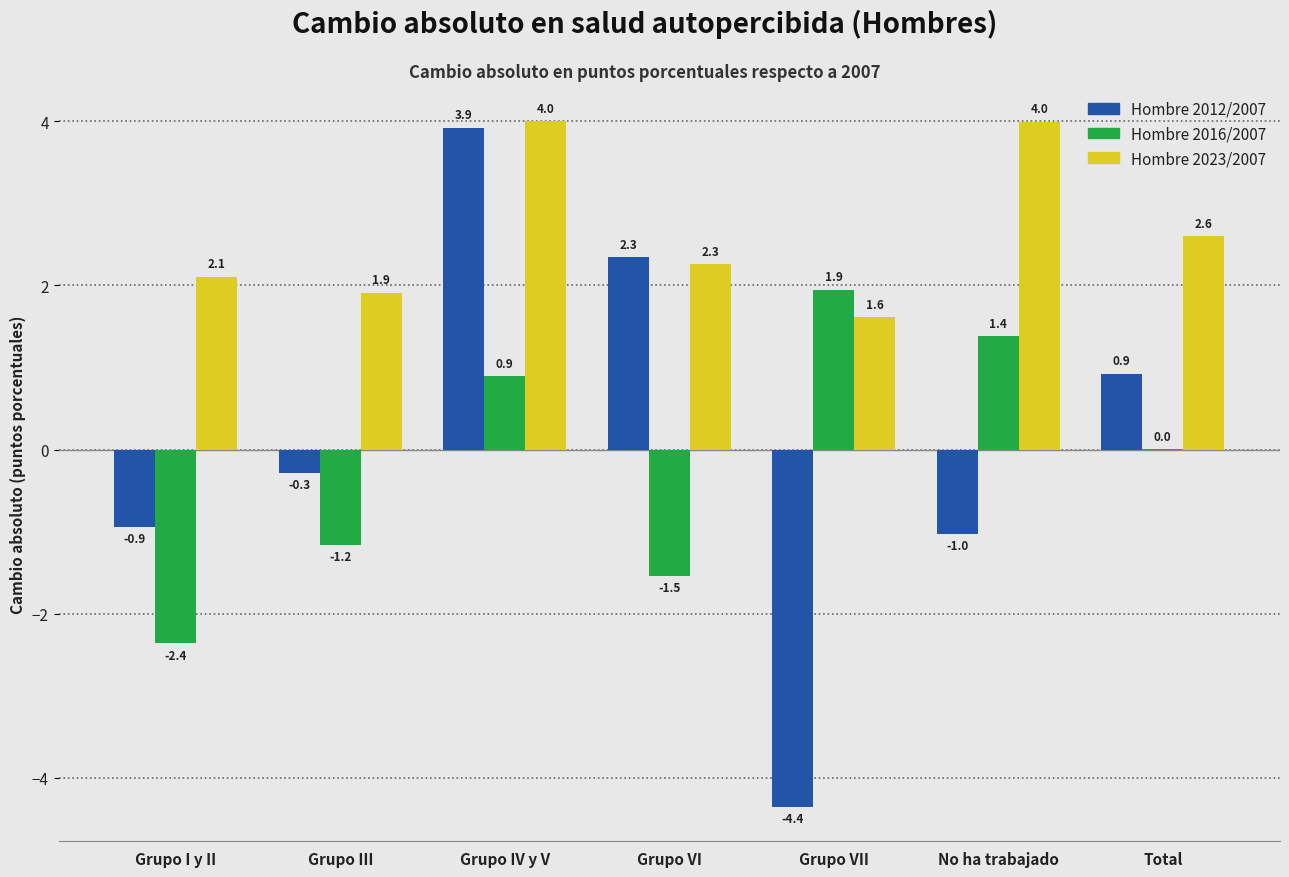

What is the sum of the Hombre 2012/2007 values at Grupo I y II and Grupo VI?

1.4